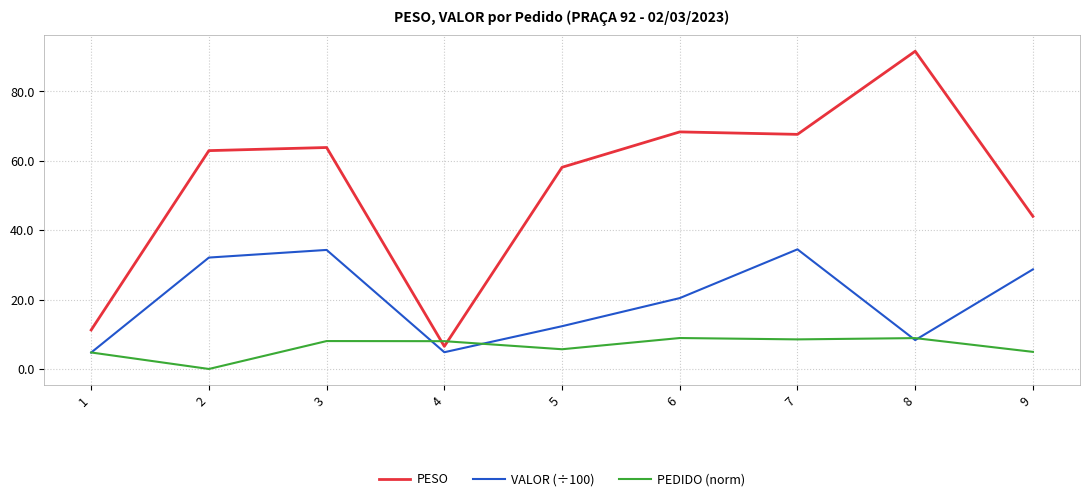

What is the difference between the PESO values at 1 and 7?

56.4